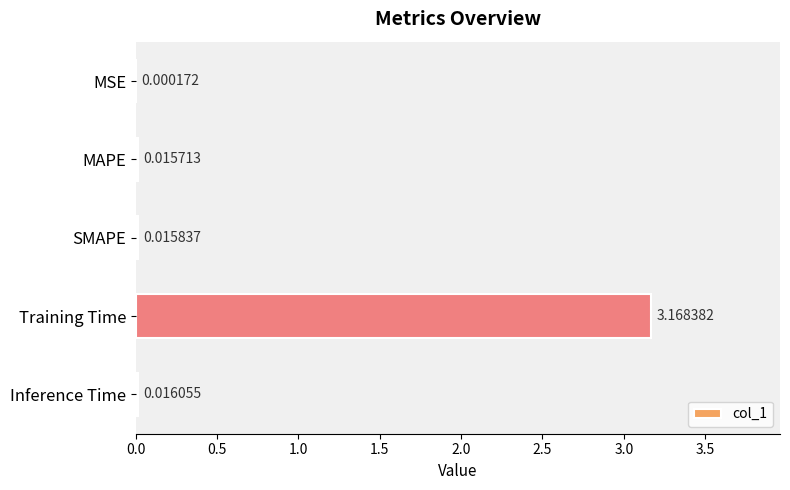

At which label is the value closest to 1?

Inference Time